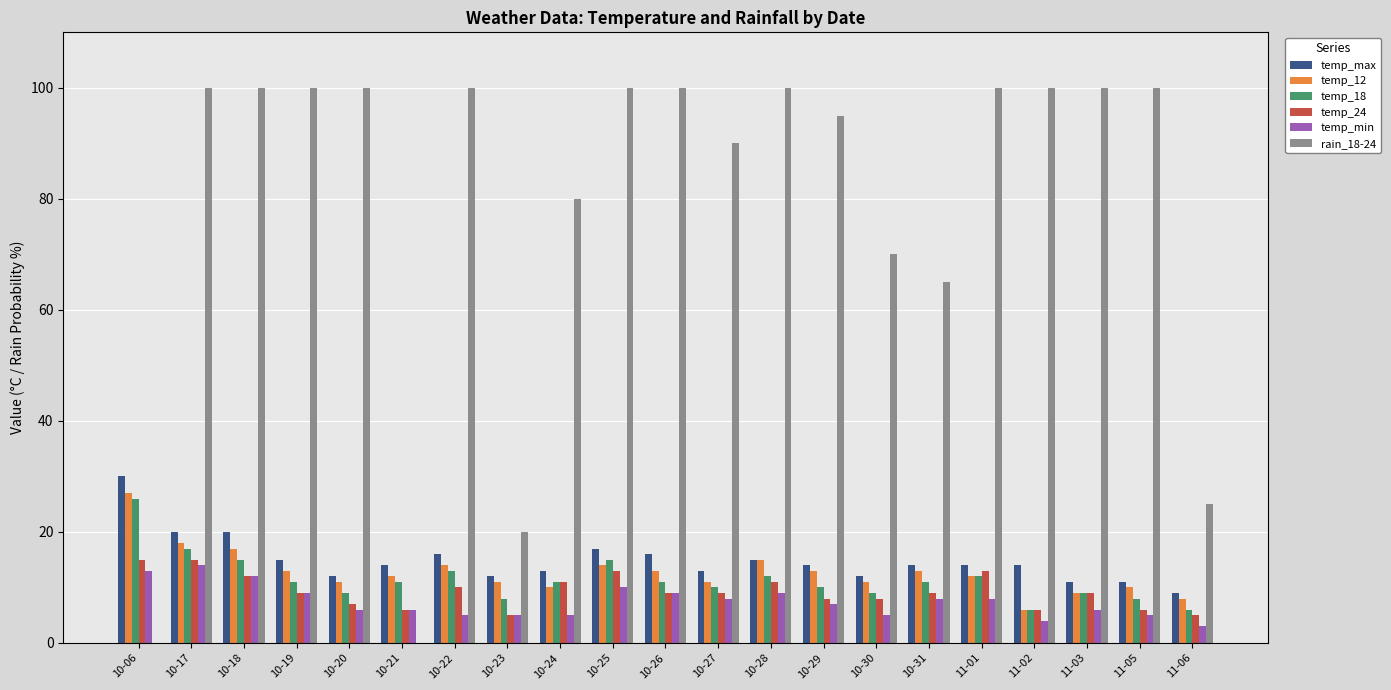

The value of temp_24 at 10-06 is 24. True or false?

False